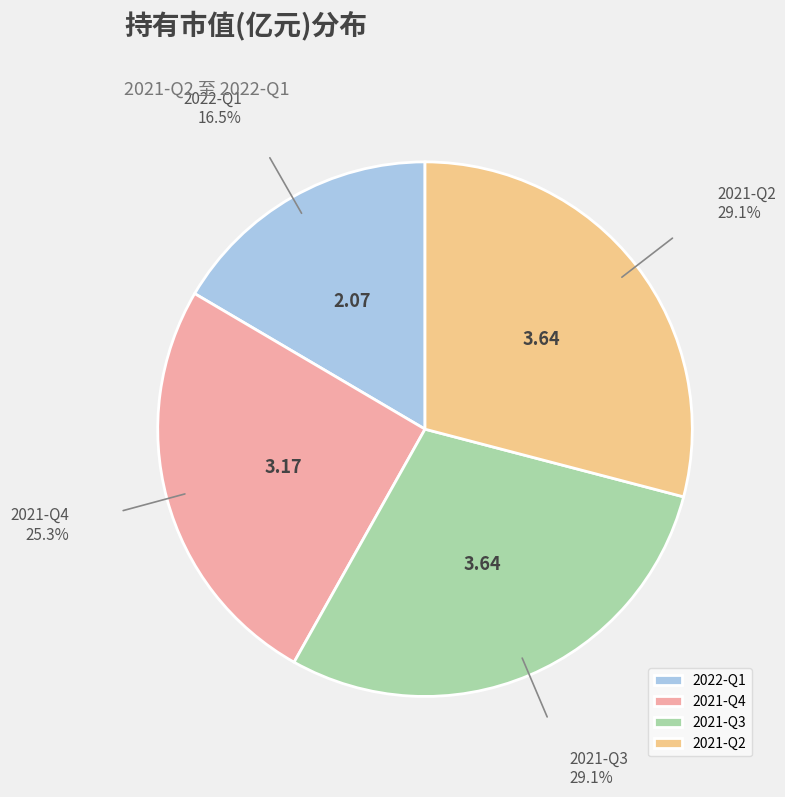

Which has a higher value, 2021-Q4 or 2021-Q3?

2021-Q3